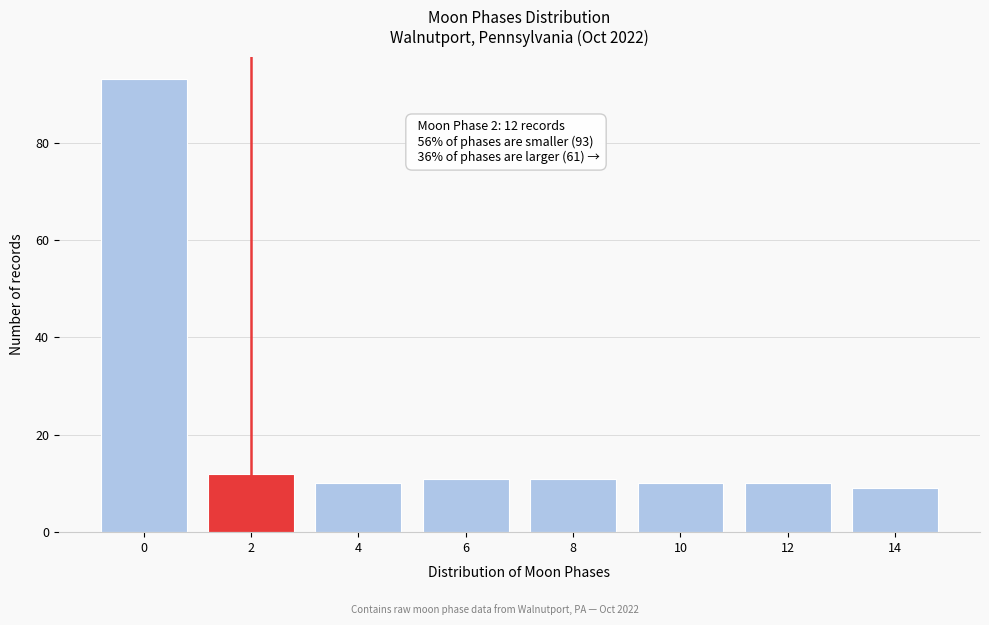

Reading right to left, transcribe all the data shown in this chart.

9	10	10	11	11	10	12	93